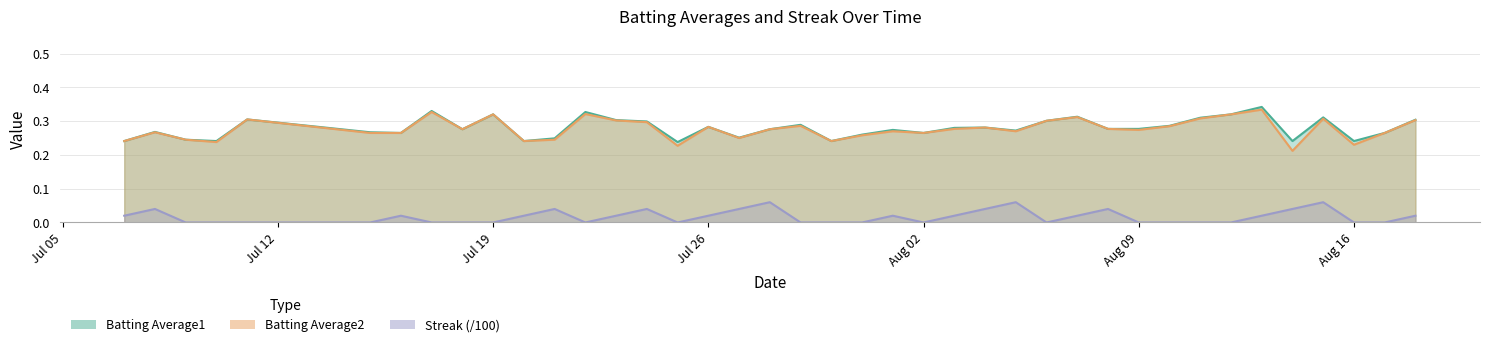

At which category does Batting Average2 reach its first local valley?

2010-07-10